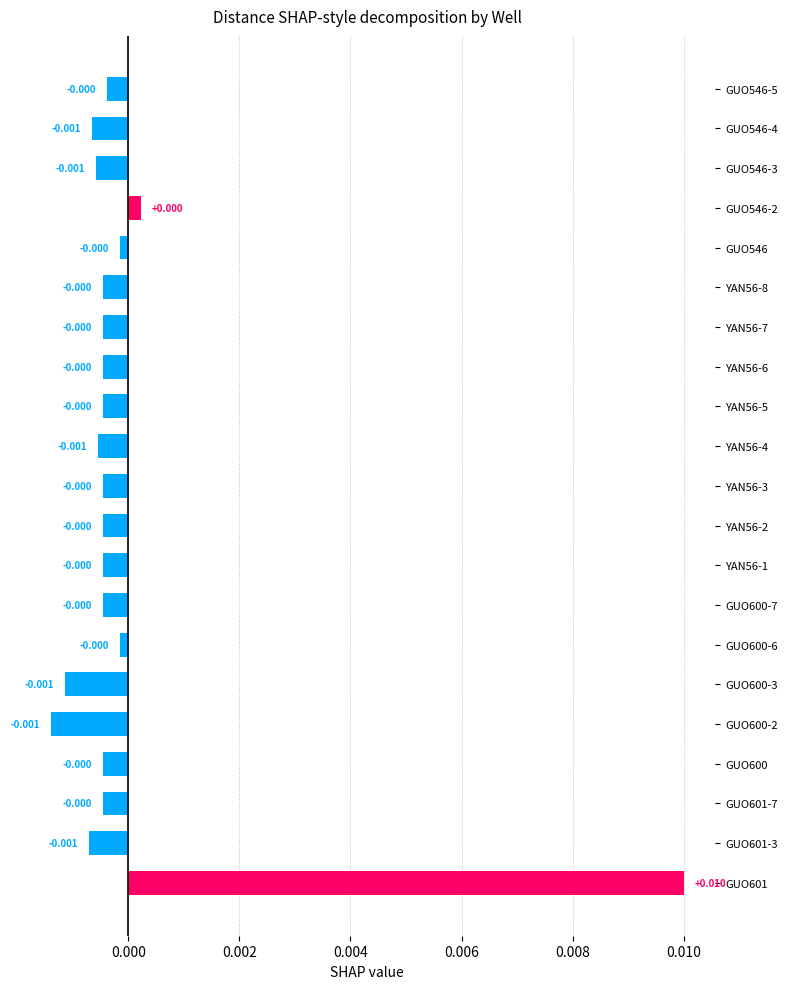

How many negative values are there?

19